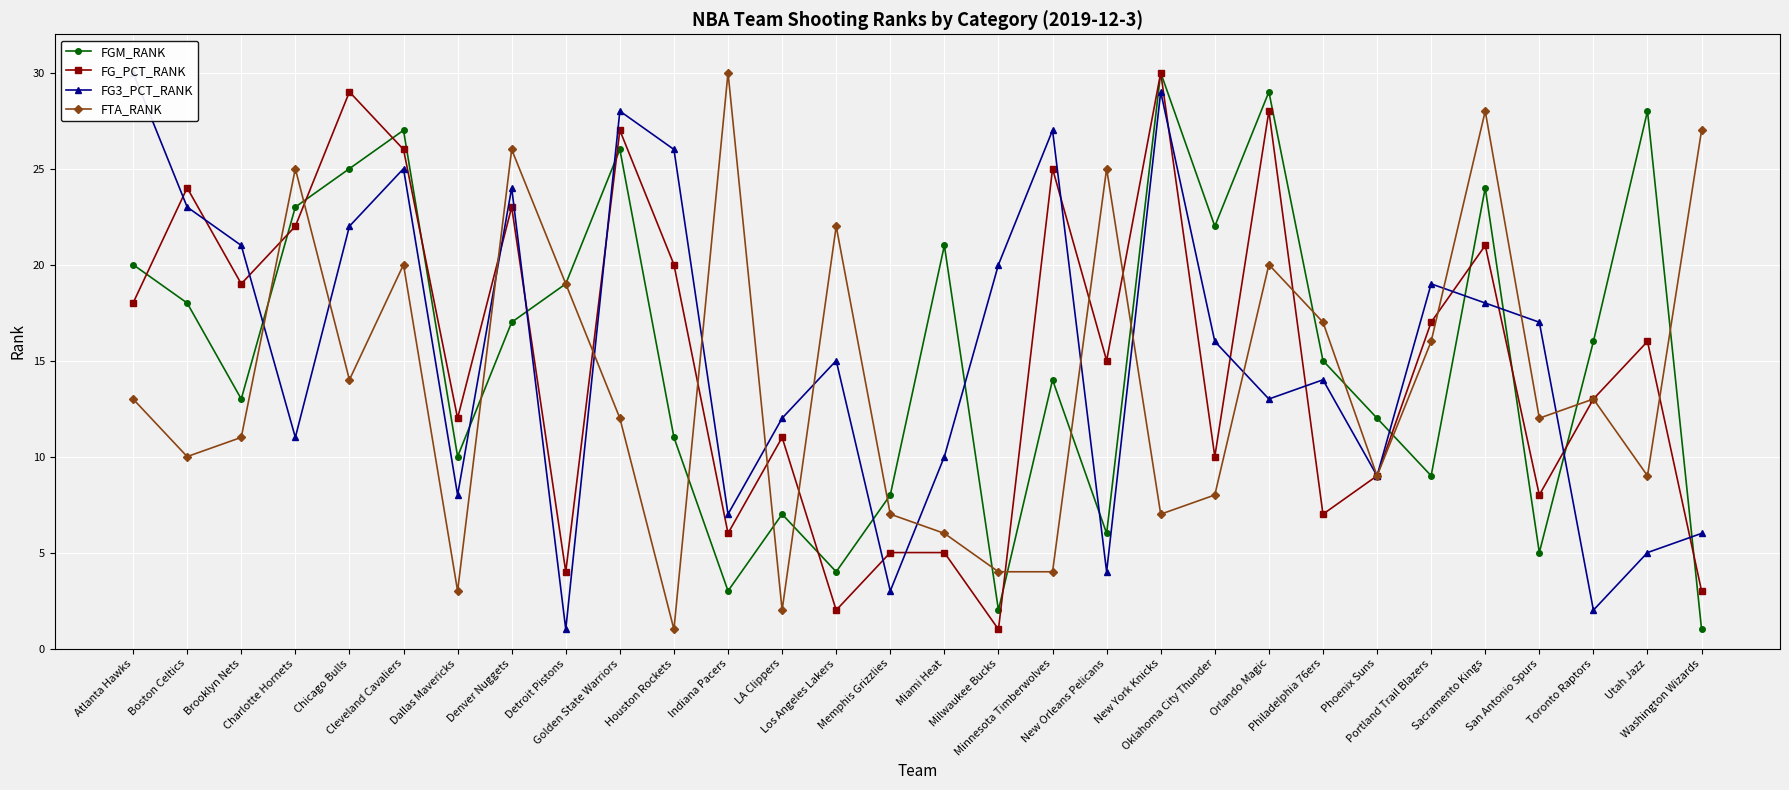

At which label does FG_PCT_RANK first exceed 16?

Atlanta Hawks